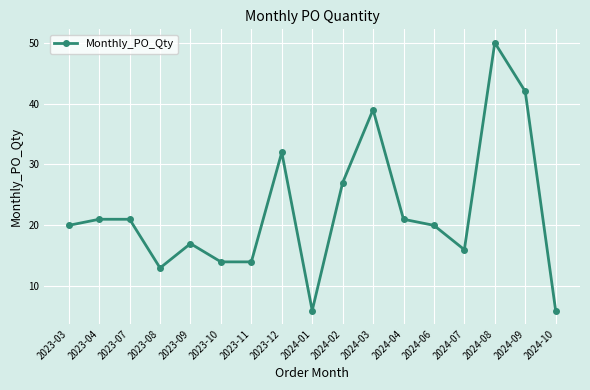

What is the difference between the maximum and minimum values?

44